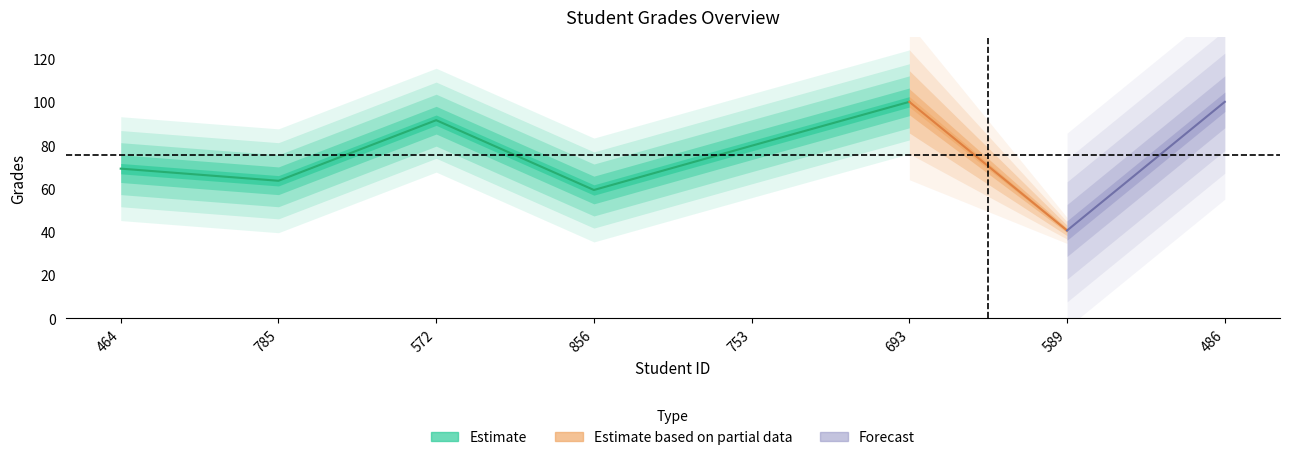

What is the difference between the maximum and minimum values?

59.4